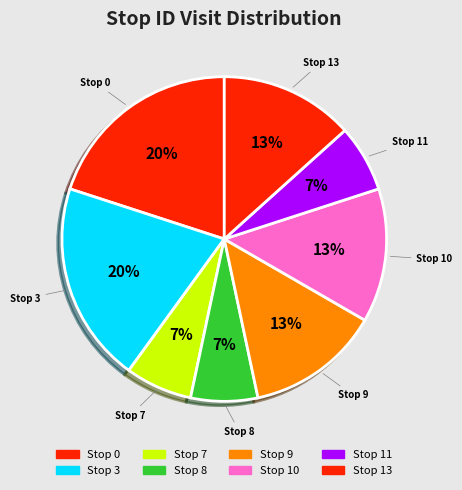

What percentage is the Stop 8 slice, to the nearest percent?

7%